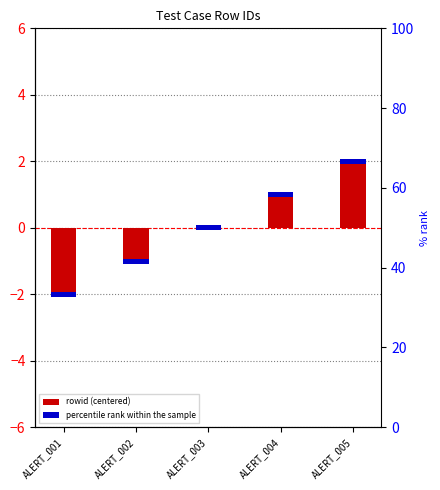

Reading right to left, transcribe all the data shown in this chart.

2	1	0	-1	-2